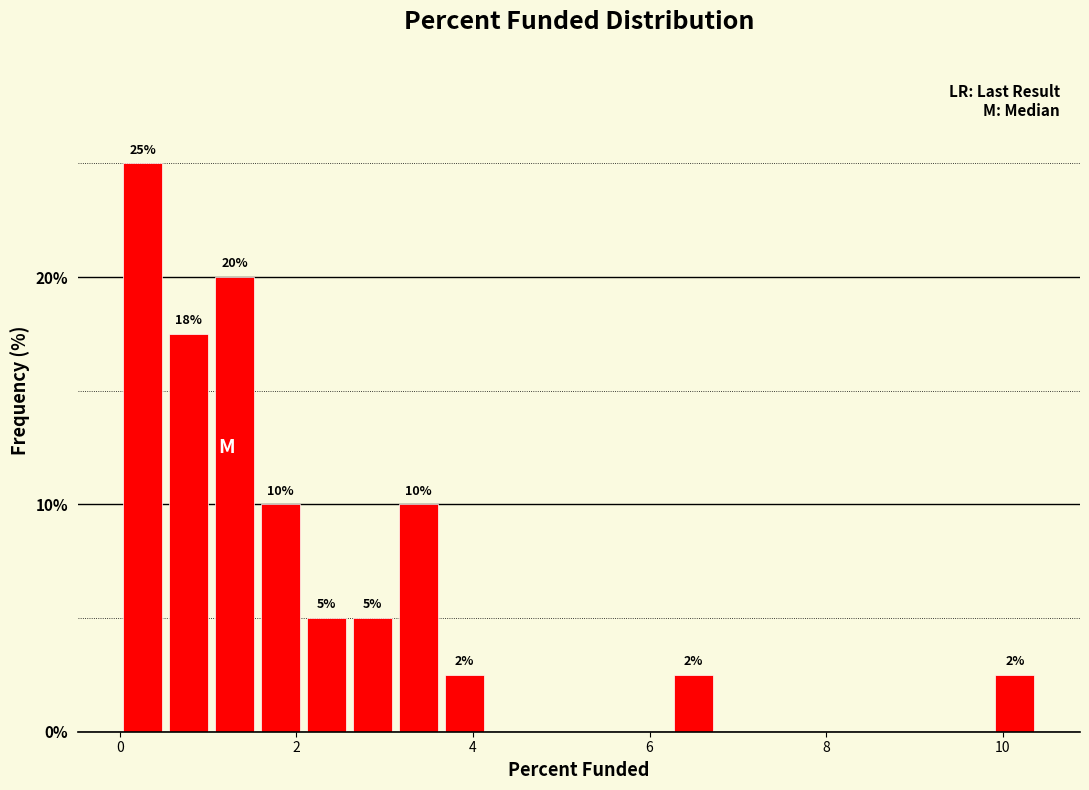

Around what value on the x-axis is the tallest bar? Give the approximate position of its centre, as read against the axis.

0.2